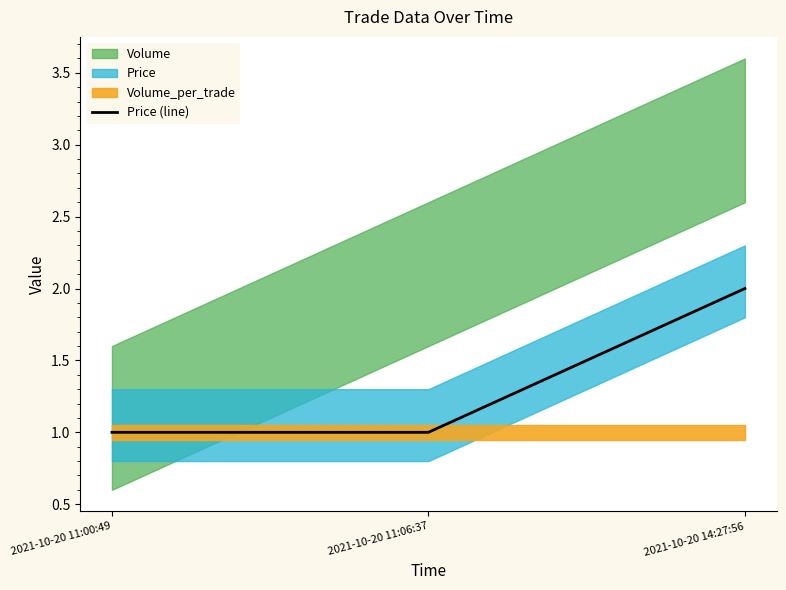

Which has a higher value, 2021-10-20 14:27:56 or 2021-10-20 11:00:49?

2021-10-20 14:27:56